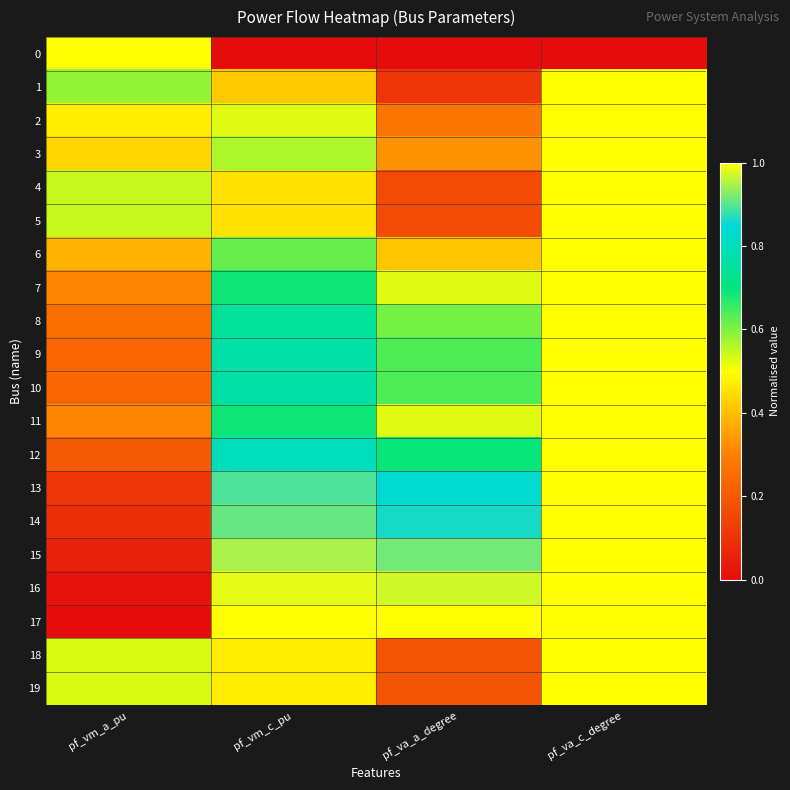

Reading left to right, list all the values displayed in this chart.

0: pf_vm_a_pu=1.0	pf_vm_c_pu=0.0	pf_va_a_degree=0.0	pf_va_c_degree=0.0
1: pf_vm_a_pu=0.6	pf_vm_c_pu=0.4	pf_va_a_degree=0.1	pf_va_c_degree=1.0
2: pf_vm_a_pu=0.5	pf_vm_c_pu=0.5	pf_va_a_degree=0.3	pf_va_c_degree=1.0
3: pf_vm_a_pu=0.4	pf_vm_c_pu=0.6	pf_va_a_degree=0.3	pf_va_c_degree=1.0
4: pf_vm_a_pu=0.5	pf_vm_c_pu=0.5	pf_va_a_degree=0.2	pf_va_c_degree=1.0
5: pf_vm_a_pu=0.5	pf_vm_c_pu=0.5	pf_va_a_degree=0.2	pf_va_c_degree=1.0
6: pf_vm_a_pu=0.4	pf_vm_c_pu=0.6	pf_va_a_degree=0.4	pf_va_c_degree=1.0
7: pf_vm_a_pu=0.3	pf_vm_c_pu=0.7	pf_va_a_degree=0.5	pf_va_c_degree=1.0
8: pf_vm_a_pu=0.3	pf_vm_c_pu=0.7	pf_va_a_degree=0.6	pf_va_c_degree=1.0
9: pf_vm_a_pu=0.2	pf_vm_c_pu=0.8	pf_va_a_degree=0.6	pf_va_c_degree=1.0
10: pf_vm_a_pu=0.2	pf_vm_c_pu=0.8	pf_va_a_degree=0.6	pf_va_c_degree=1.0
11: pf_vm_a_pu=0.3	pf_vm_c_pu=0.7	pf_va_a_degree=0.5	pf_va_c_degree=1.0
12: pf_vm_a_pu=0.2	pf_vm_c_pu=0.8	pf_va_a_degree=0.7	pf_va_c_degree=1.0
13: pf_vm_a_pu=0.1	pf_vm_c_pu=0.9	pf_va_a_degree=0.8	pf_va_c_degree=1.0
14: pf_vm_a_pu=0.1	pf_vm_c_pu=0.9	pf_va_a_degree=0.9	pf_va_c_degree=1.0
15: pf_vm_a_pu=0.1	pf_vm_c_pu=0.9	pf_va_a_degree=0.9	pf_va_c_degree=1.0
16: pf_vm_a_pu=0.0	pf_vm_c_pu=1.0	pf_va_a_degree=1.0	pf_va_c_degree=1.0
17: pf_vm_a_pu=0.0	pf_vm_c_pu=1.0	pf_va_a_degree=1.0	pf_va_c_degree=1.0
18: pf_vm_a_pu=0.5	pf_vm_c_pu=0.5	pf_va_a_degree=0.2	pf_va_c_degree=1.0
19: pf_vm_a_pu=0.5	pf_vm_c_pu=0.5	pf_va_a_degree=0.2	pf_va_c_degree=1.0